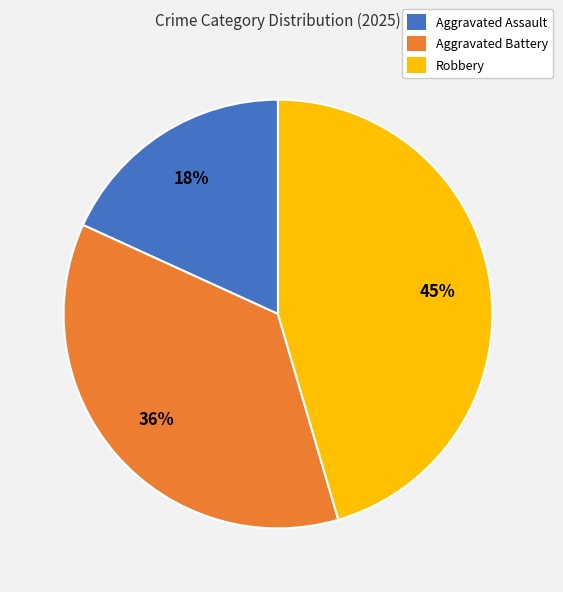

Rank the categories by value from lowest to highest.

Aggravated Assault, Aggravated Battery, Robbery